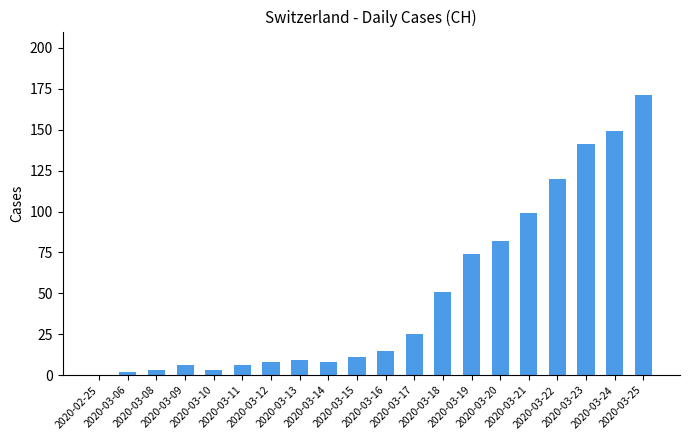

Which category has the highest value across all series?

2020-03-25